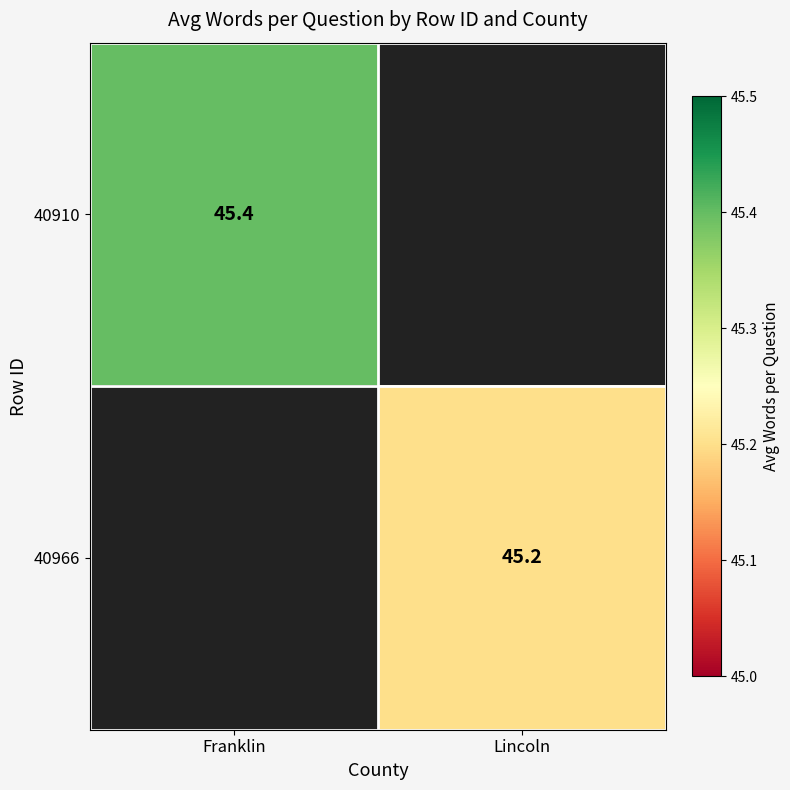

True or false: 40966 has a value of 9.3 at Lincoln.

False